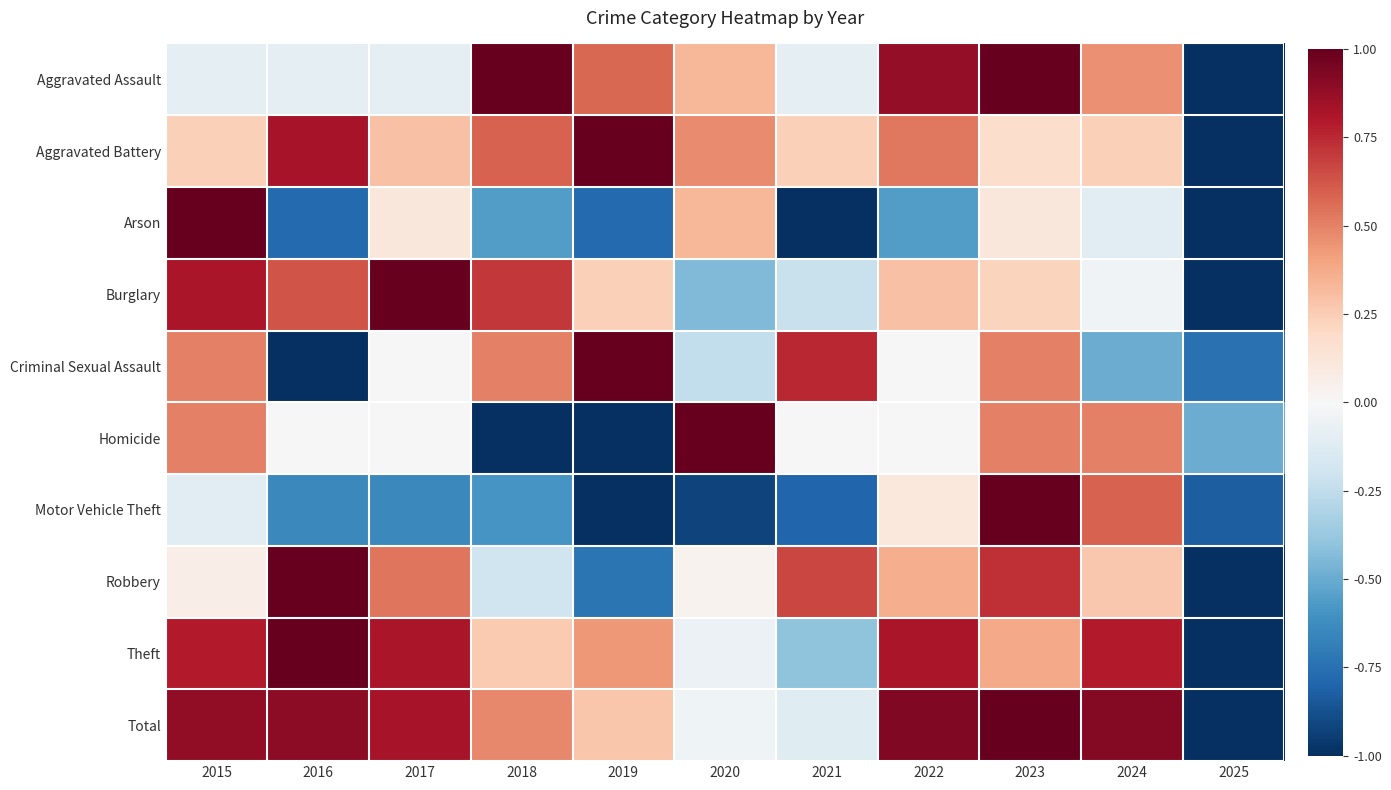

What is the difference between the highest and lowest values at 2020?

1.9